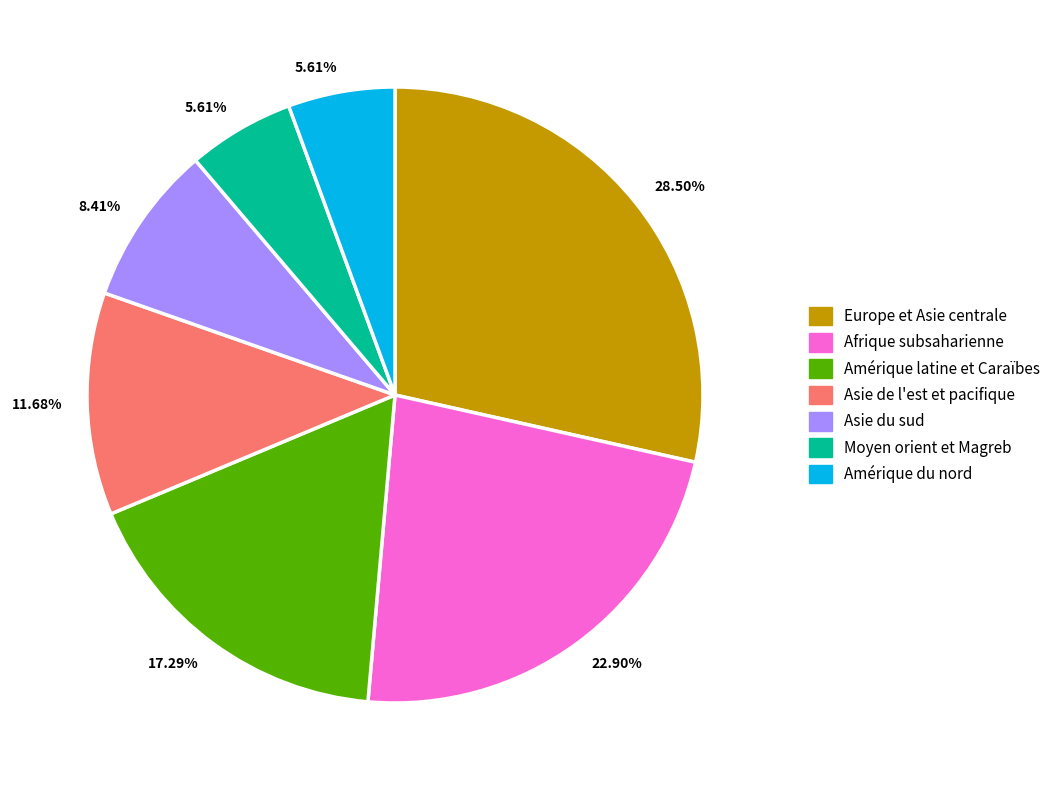

How many slices are in this pie chart?

7